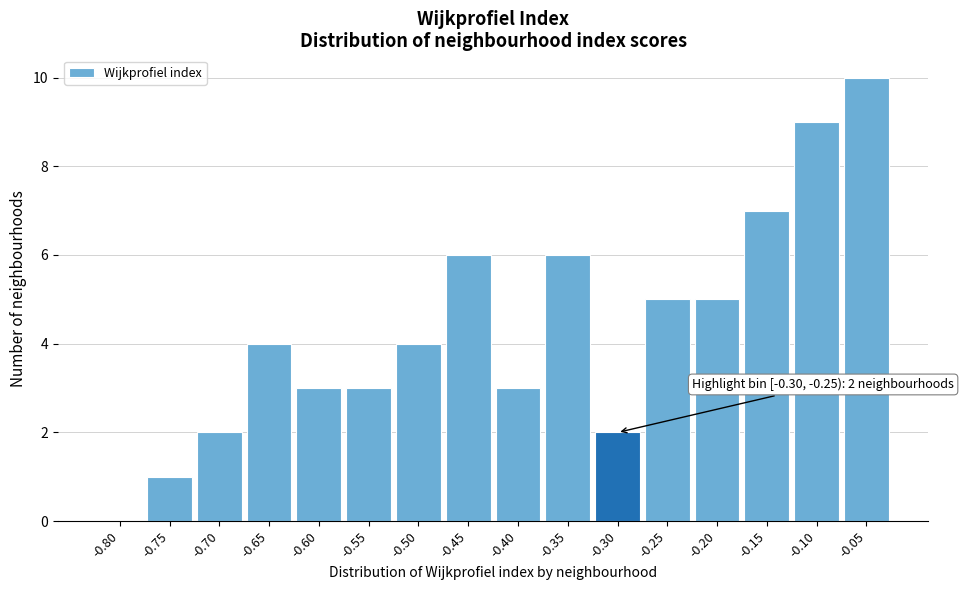

Reading left to right, extract all data points from this chart.

-0.80=0	-0.75=1	-0.70=2	-0.65=4	-0.60=3	-0.55=3	-0.50=4	-0.45=6	-0.40=3	-0.35=6	-0.30=2	-0.25=5	-0.20=5	-0.15=7	-0.10=9	-0.05=10